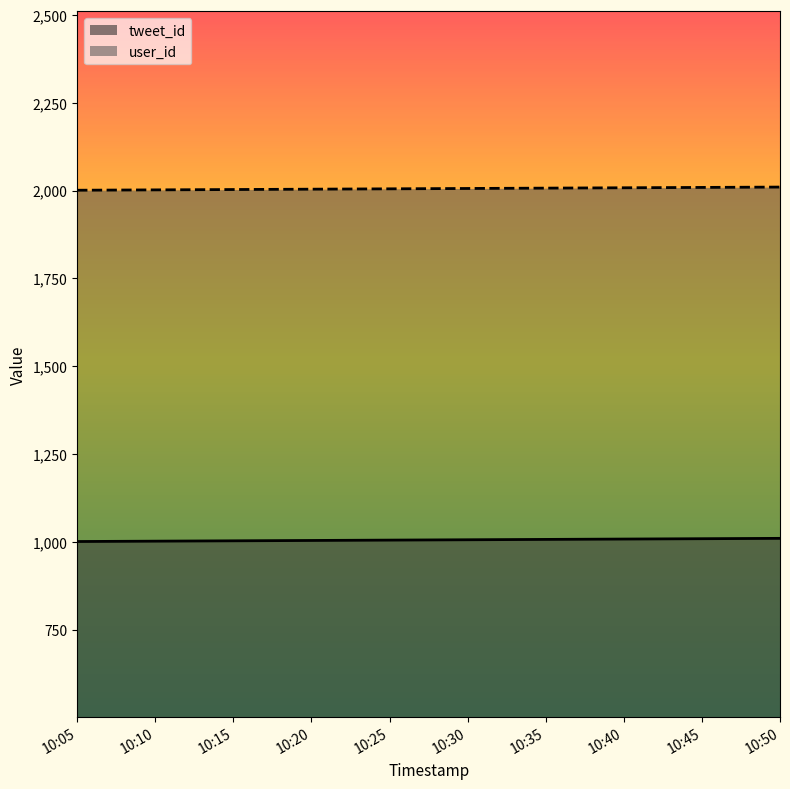

True or false: user_id and tweet_id cross at least once.

False